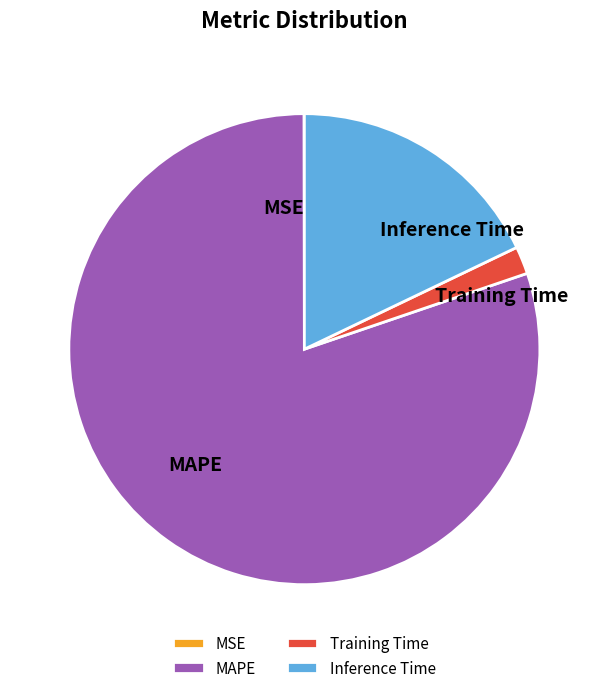

The Inference Time slice represents 11% of the pie. True or false?

False